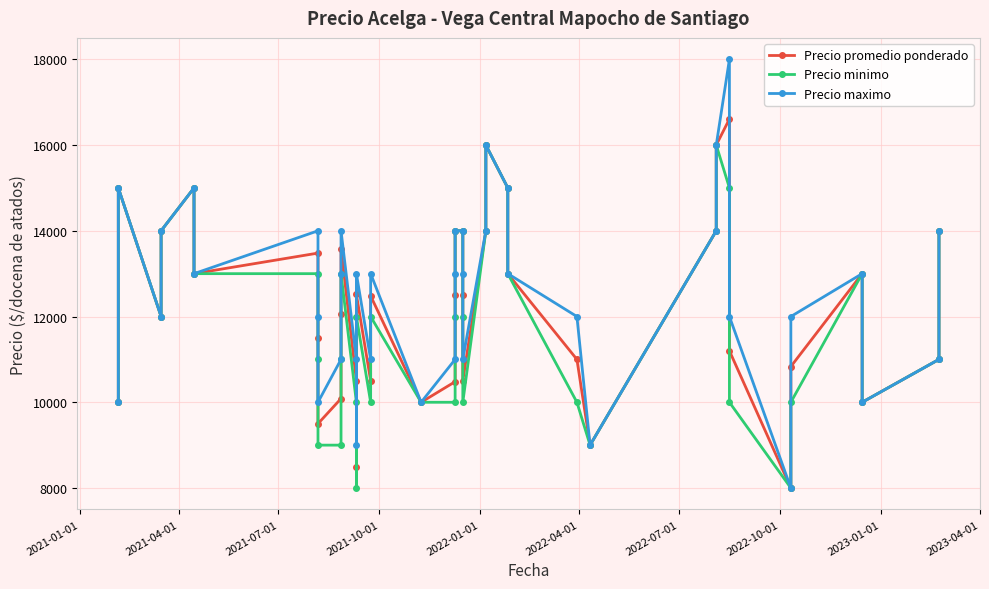

What is the lowest value of the Precio promedio ponderado series?

8000